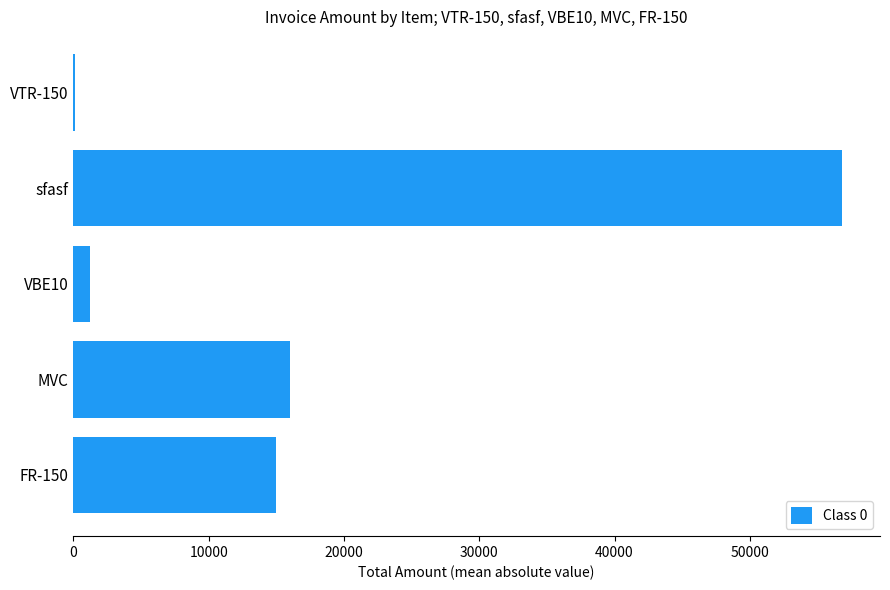

The value at FR-150 is 15000. True or false?

True